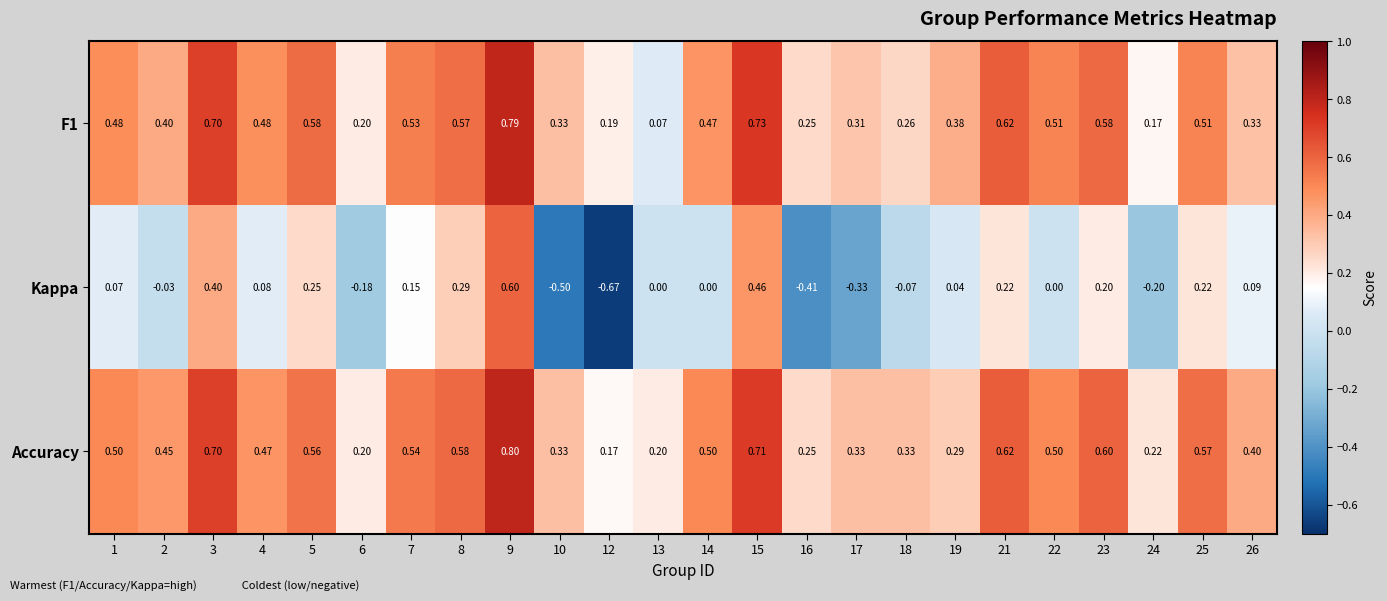

Which series has the widest spread of values?

Kappa